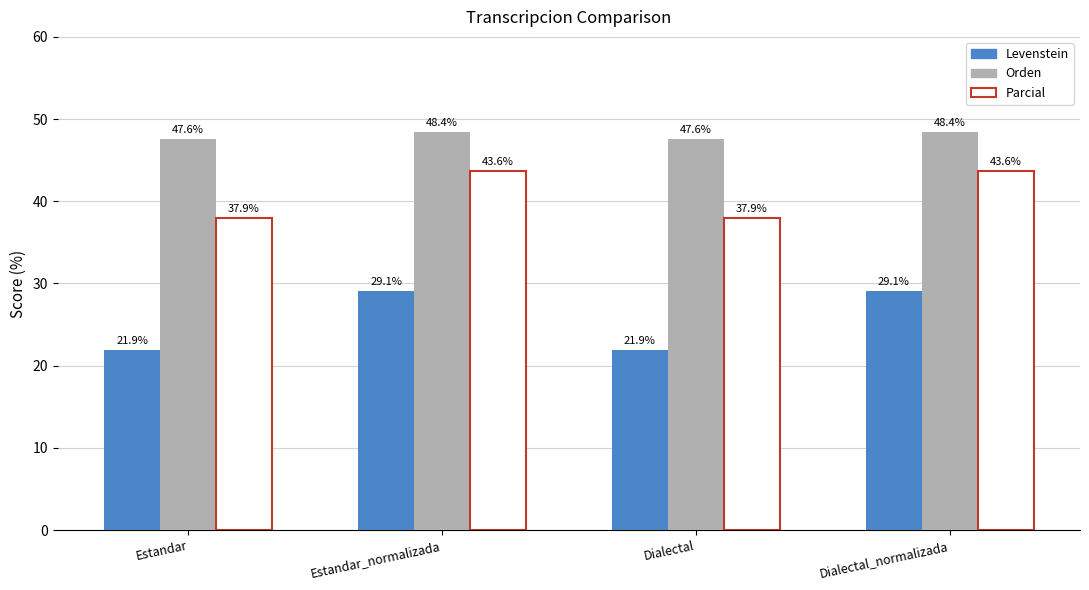

What is the difference between the maximum and second lowest values in the Parcial series?

5.7